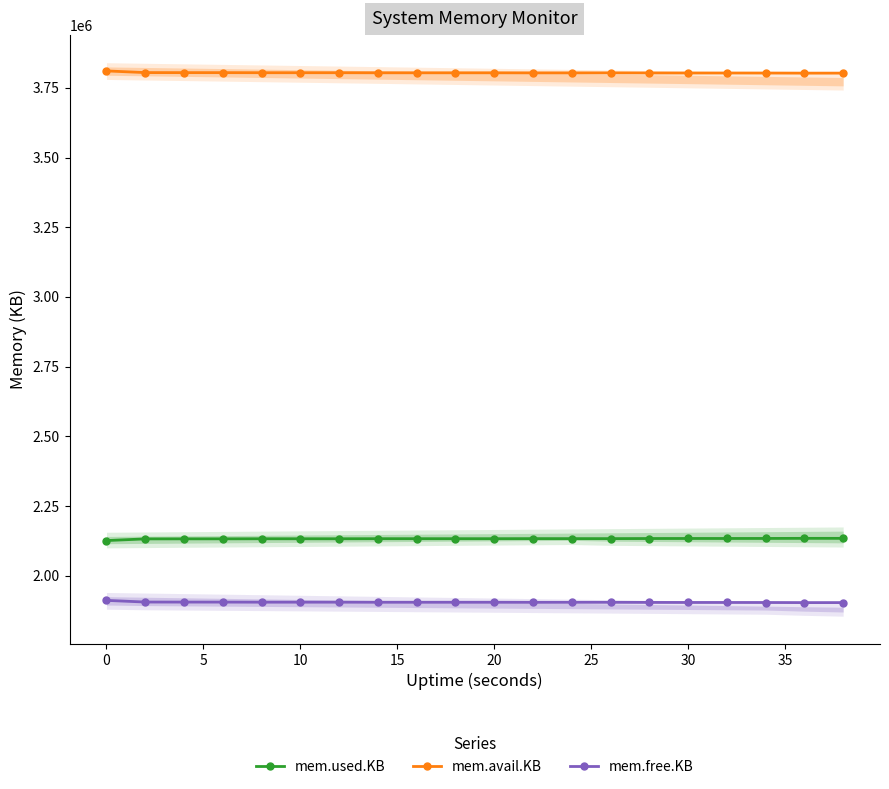

What is the value of the mem.free.KB point at the 13th from the left?

1904712